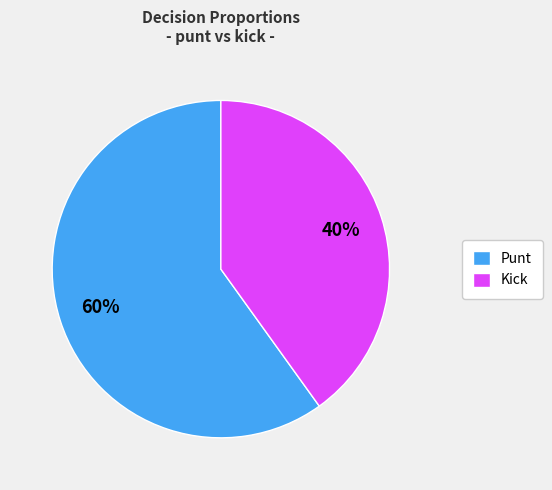

True or false: Kick accounts for 32% of the total.

False